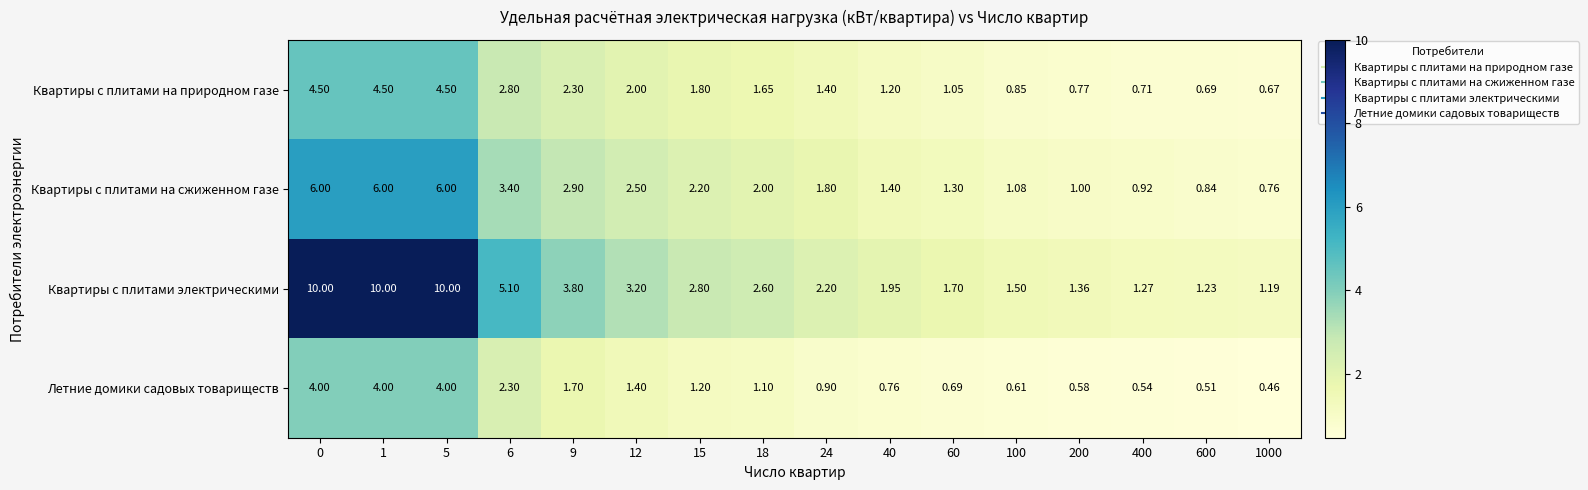

Count the number of categories in the chart.

16